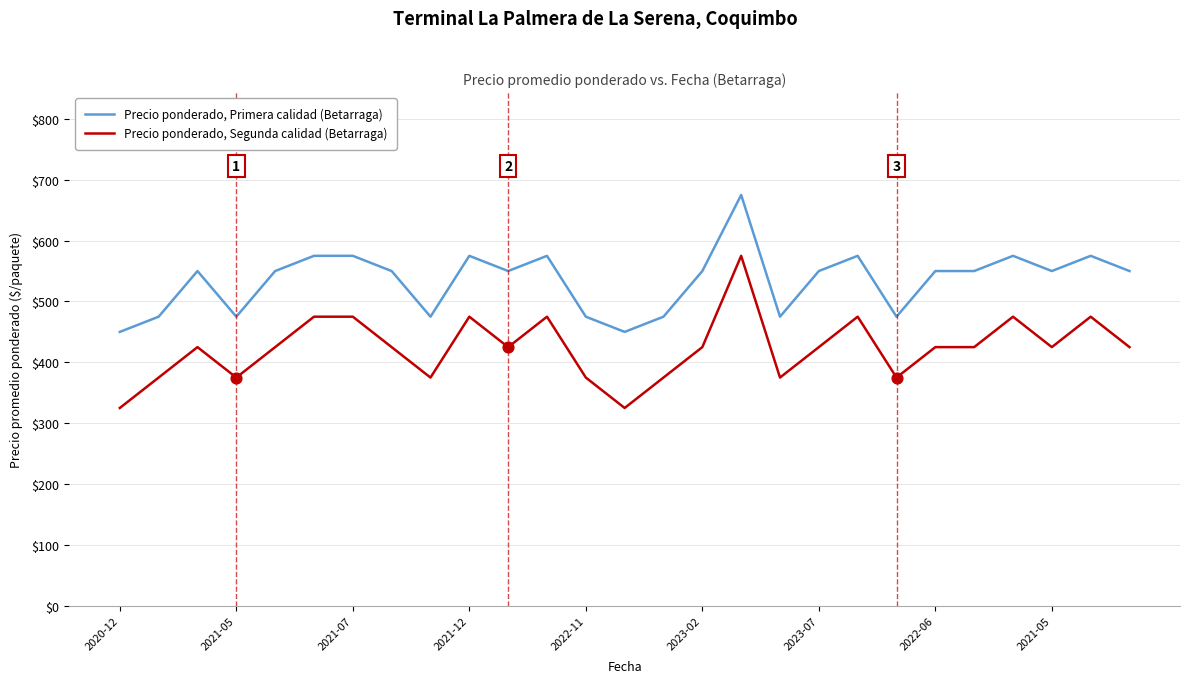

Which series has the largest range (max minus min)?

Precio ponderado, Segunda calidad (Betarraga)